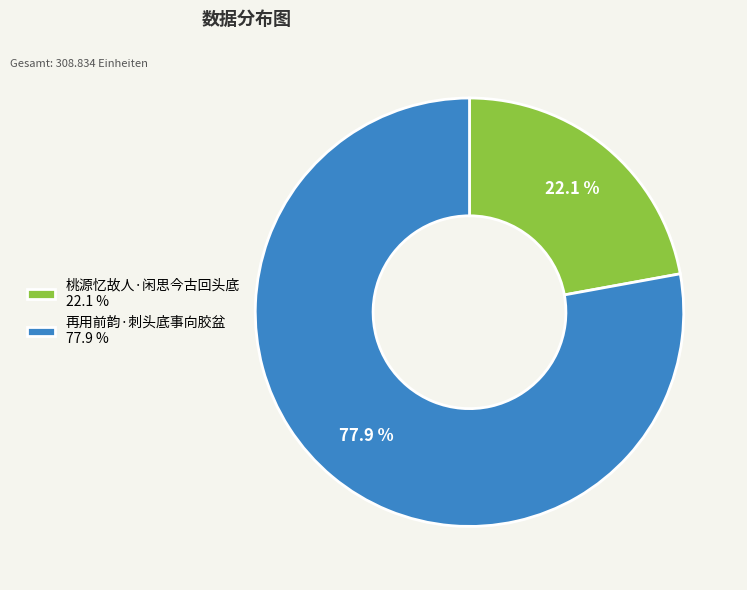

Which category has the smallest portion of the pie?

桃源忆故人·闲思今古回头底